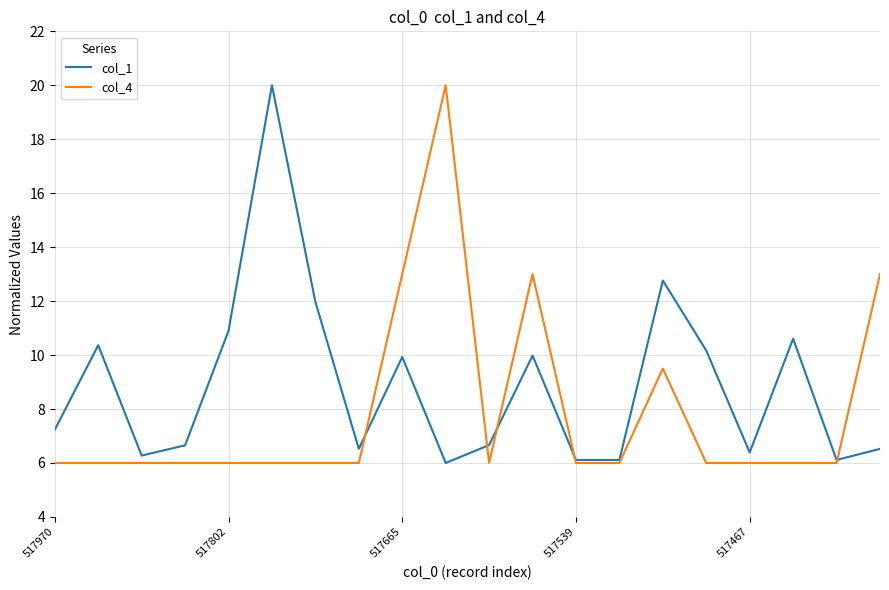

Does the chart have visible grid lines?

Yes